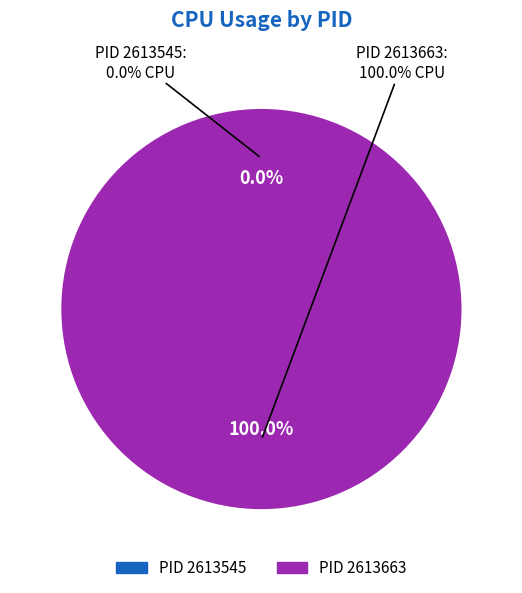

What is the total percentage of 2613663 and 2613545?

100.0%